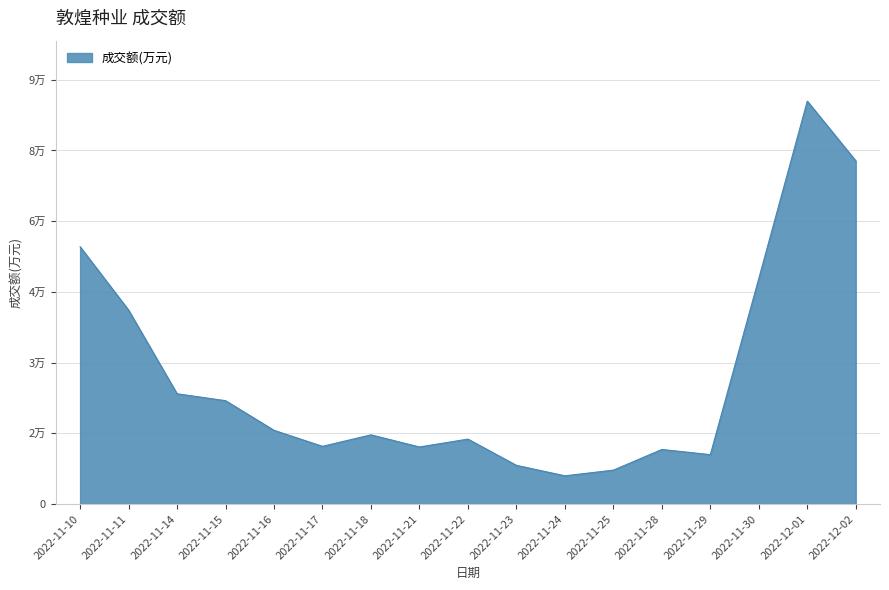

What value does the data have at 2022-11-24?

6000